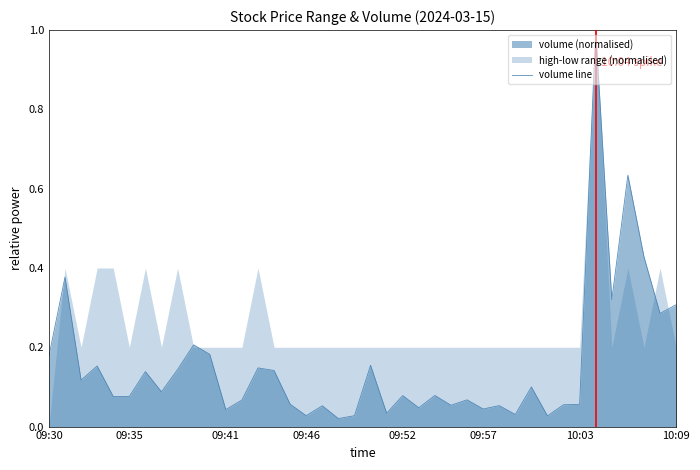

What is the maximum value for volume line?

1.0